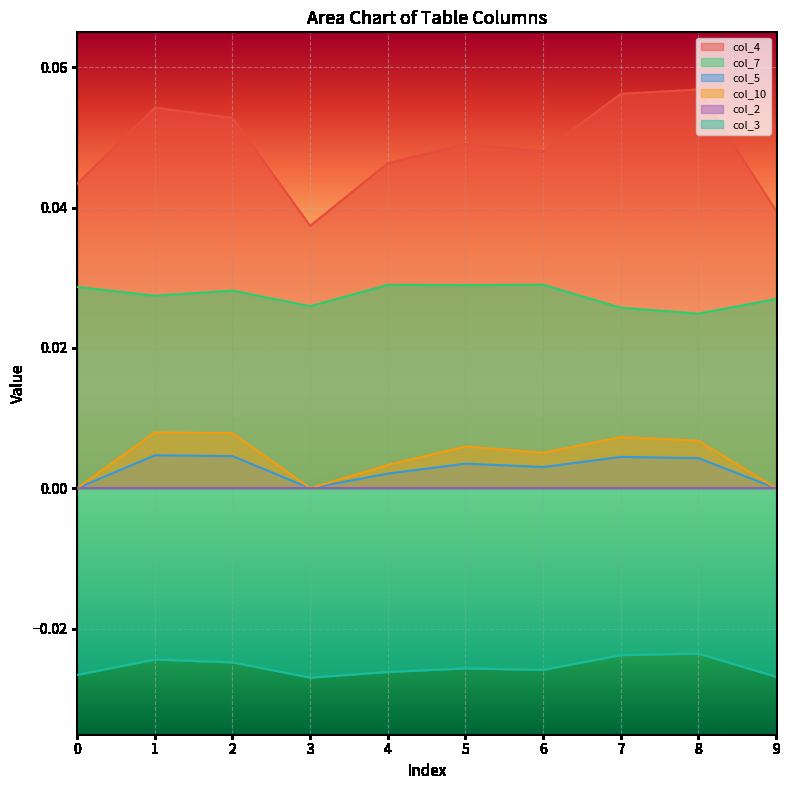

How many lines are shown in the chart?

6